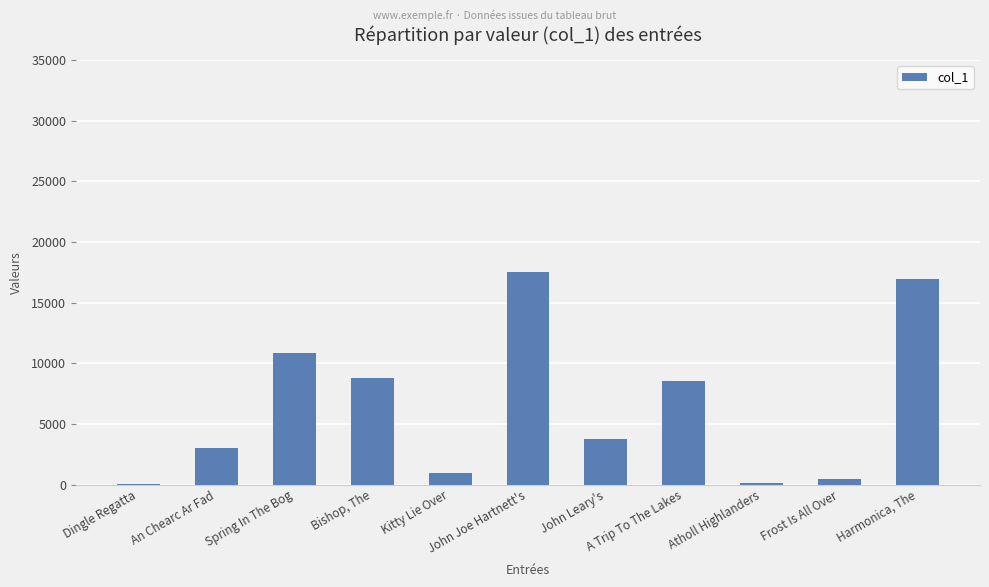

True or false: the data shows 965 at John Leary's.

False